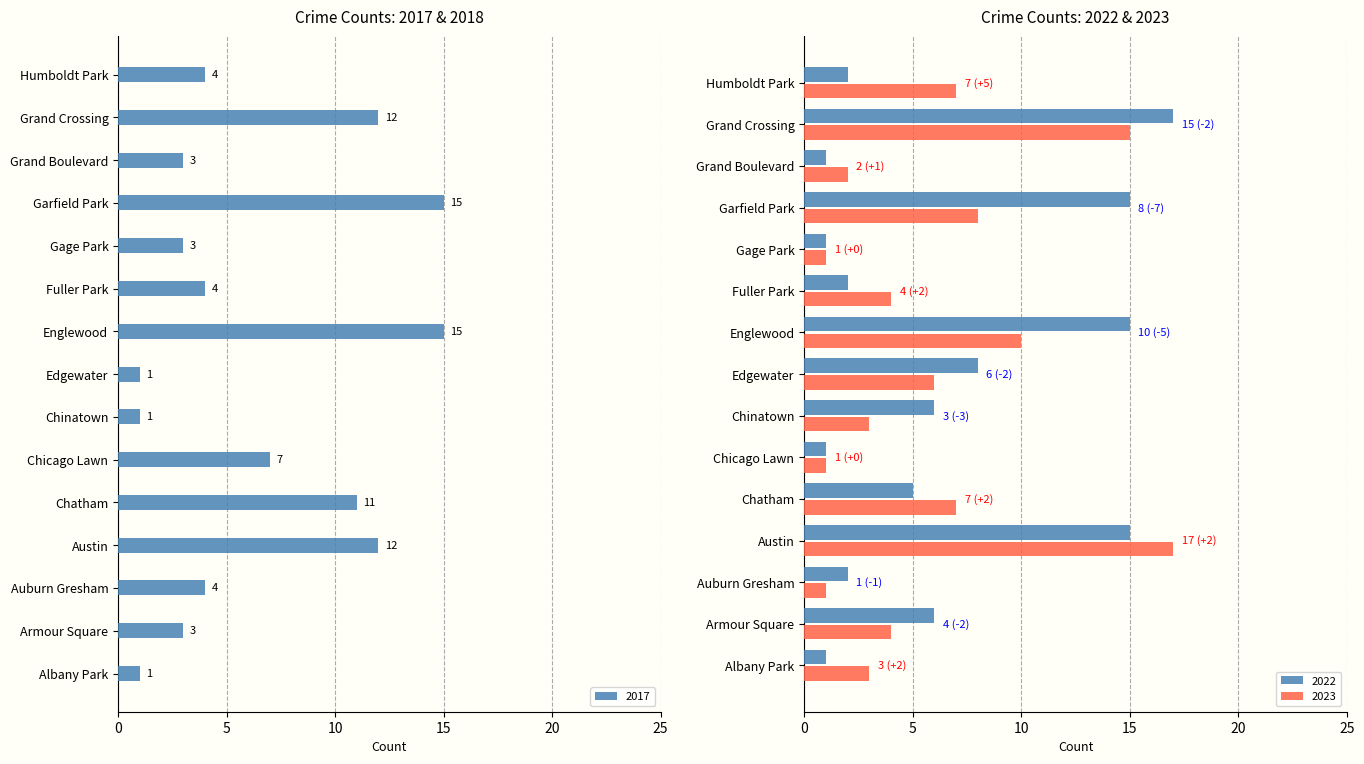

Between Garfield Park and Fuller Park, which is larger?

Garfield Park